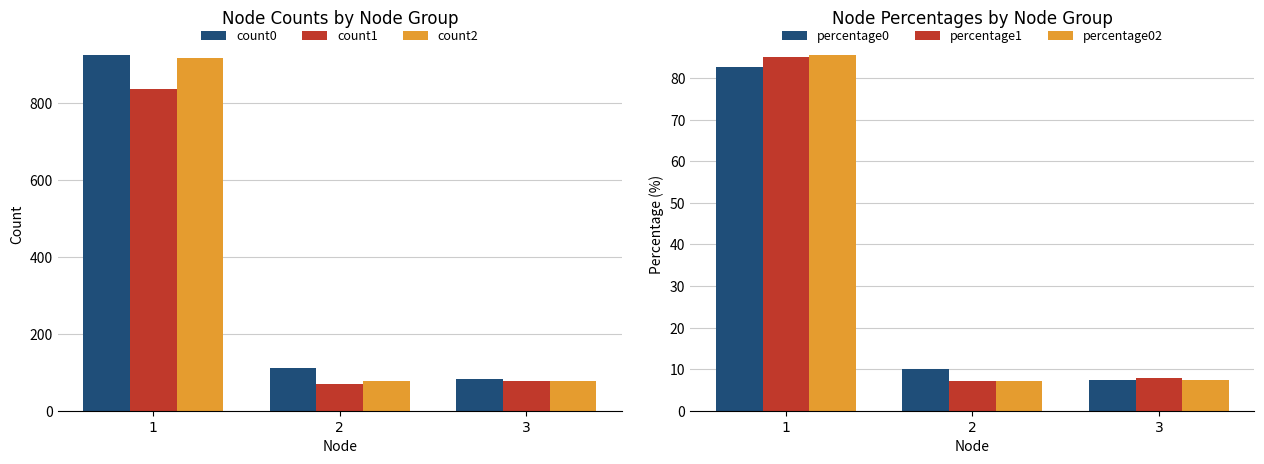

What is the difference between the percentage02 values at 3 and 1?

78.2